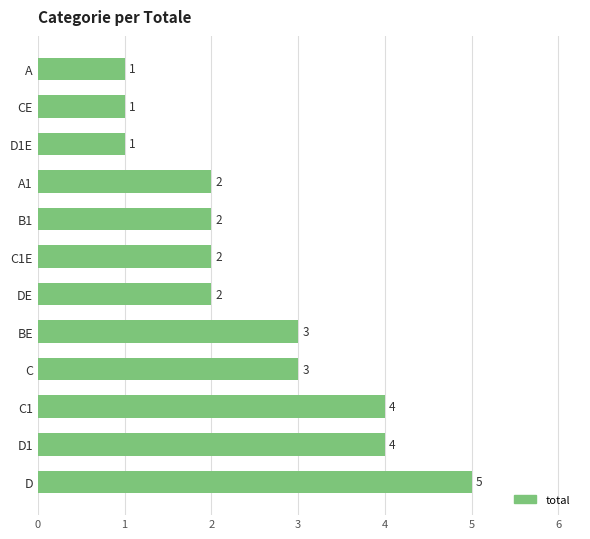

What is the smallest value displayed?

1